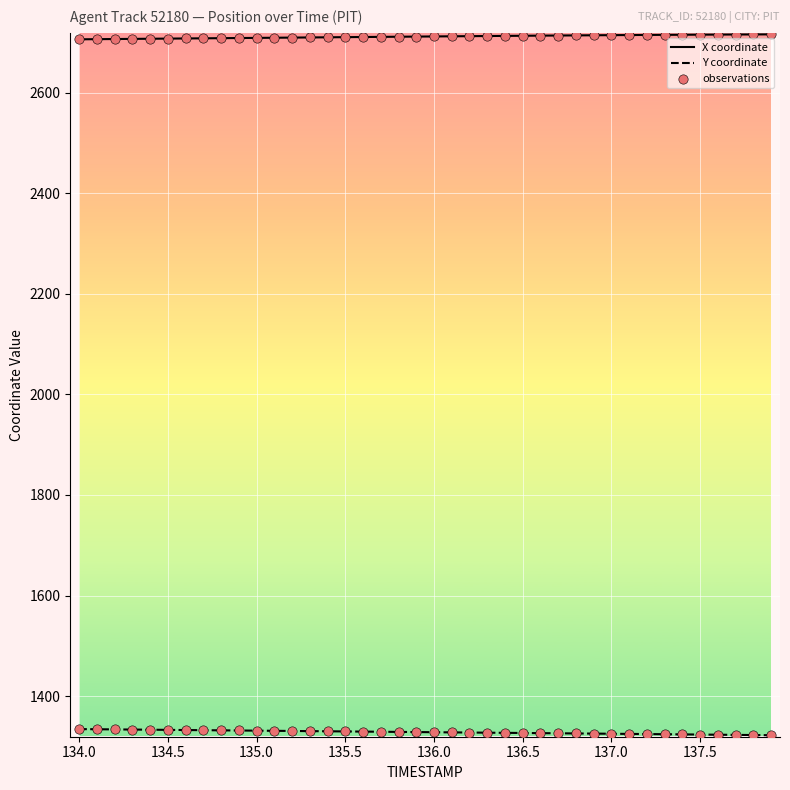

What is the maximum value shown in the chart?

2715.9